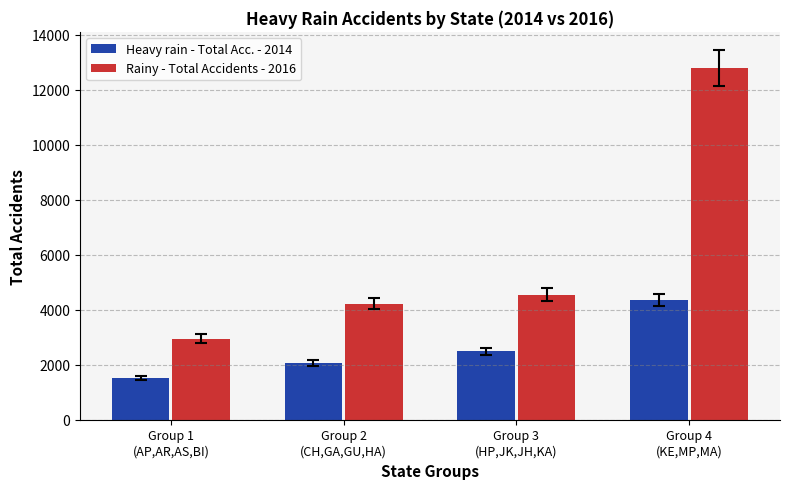

What is the label of the 1st bar from the right?

Group 4
(KE,MP,MA)